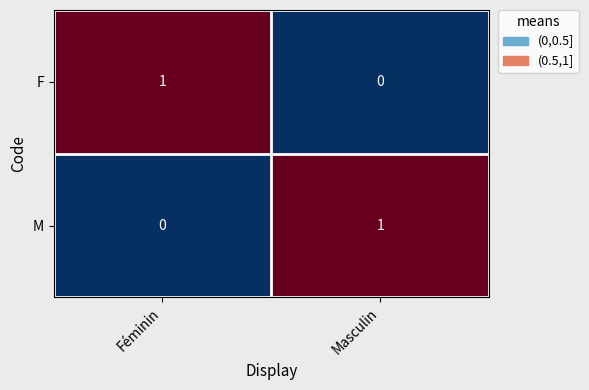

Where is M nearest to the value 0?

Féminin